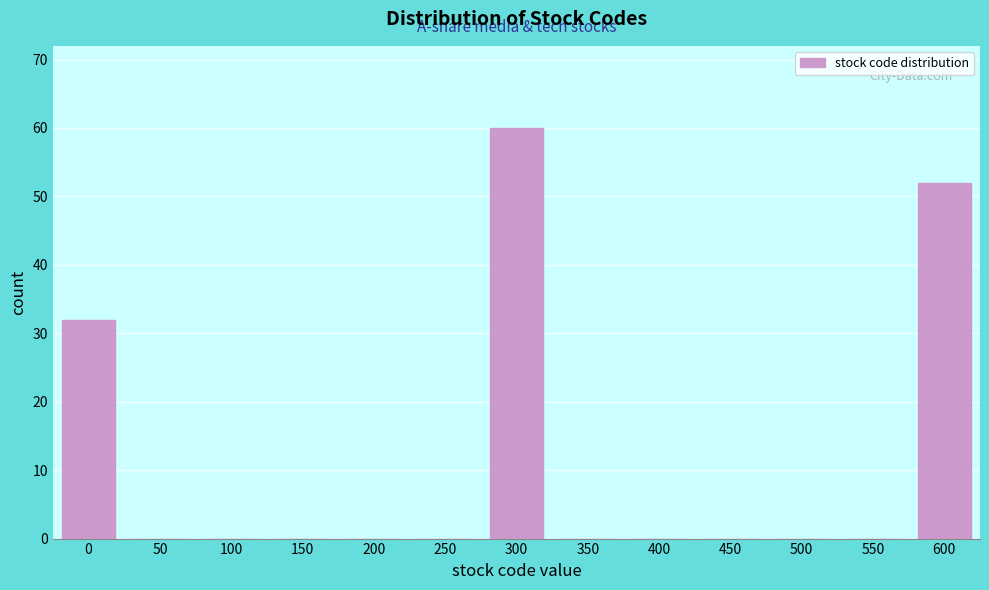

Reading left to right, extract all data points from this chart.

0=32	50=0	100=0	150=0	200=0	250=0	300=60	350=0	400=0	450=0	500=0	550=0	600=52